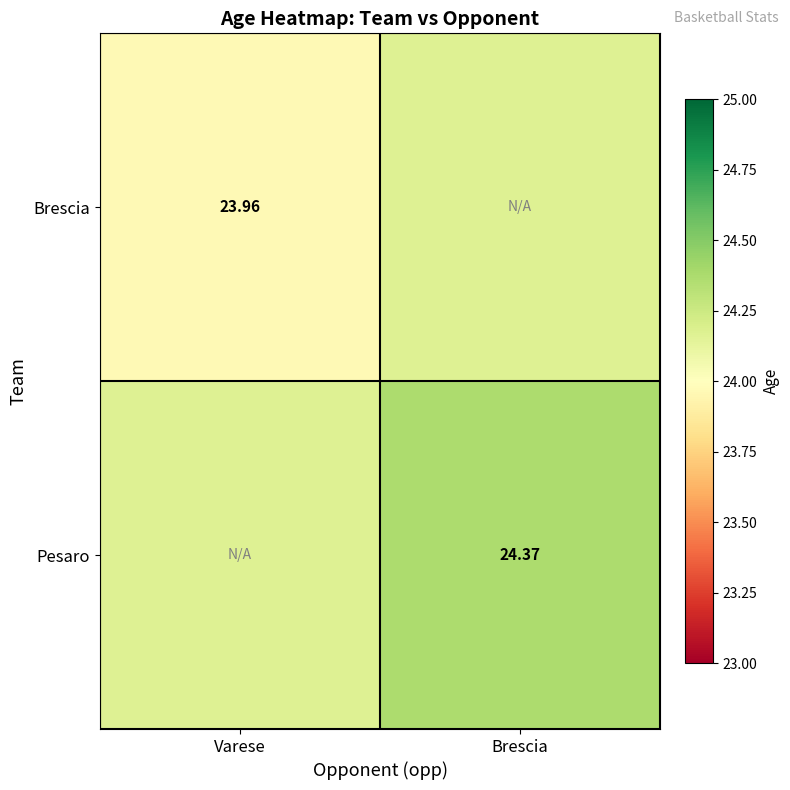

Rank the series by their average value, from lowest to highest.

Brescia, Pesaro